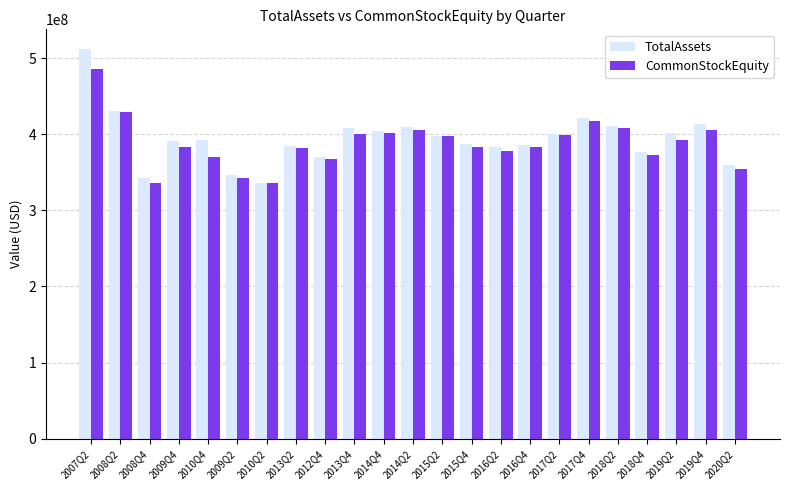

What is the total value across all series at 2017Q4?

839074740